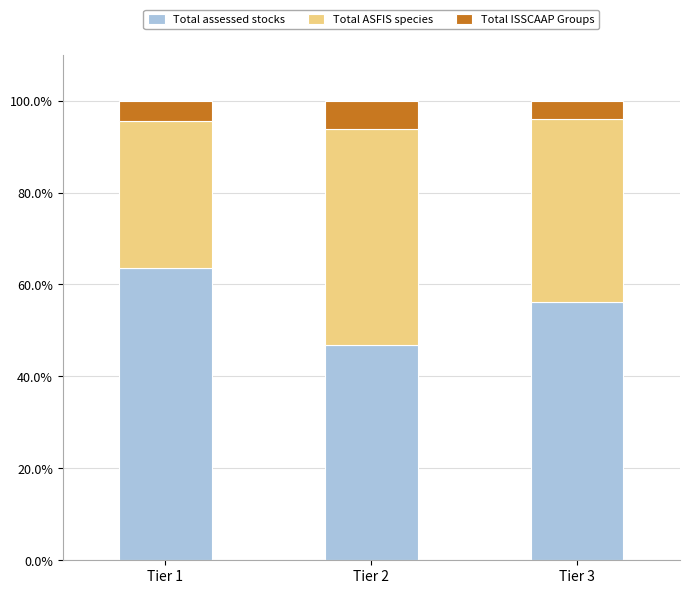

The Total assessed stocks series shows 83.2 at Tier 3. True or false?

False